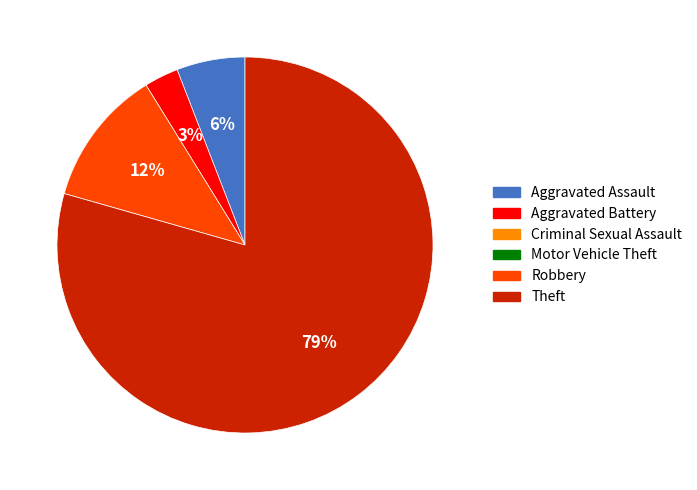

Does any single category account for the majority?

Yes